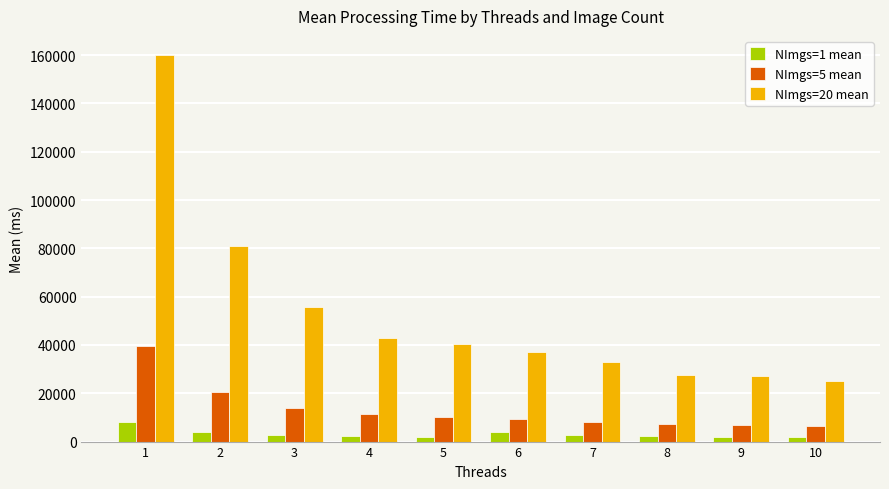

Where does the NImgs=5 mean series first go above 10017?

1